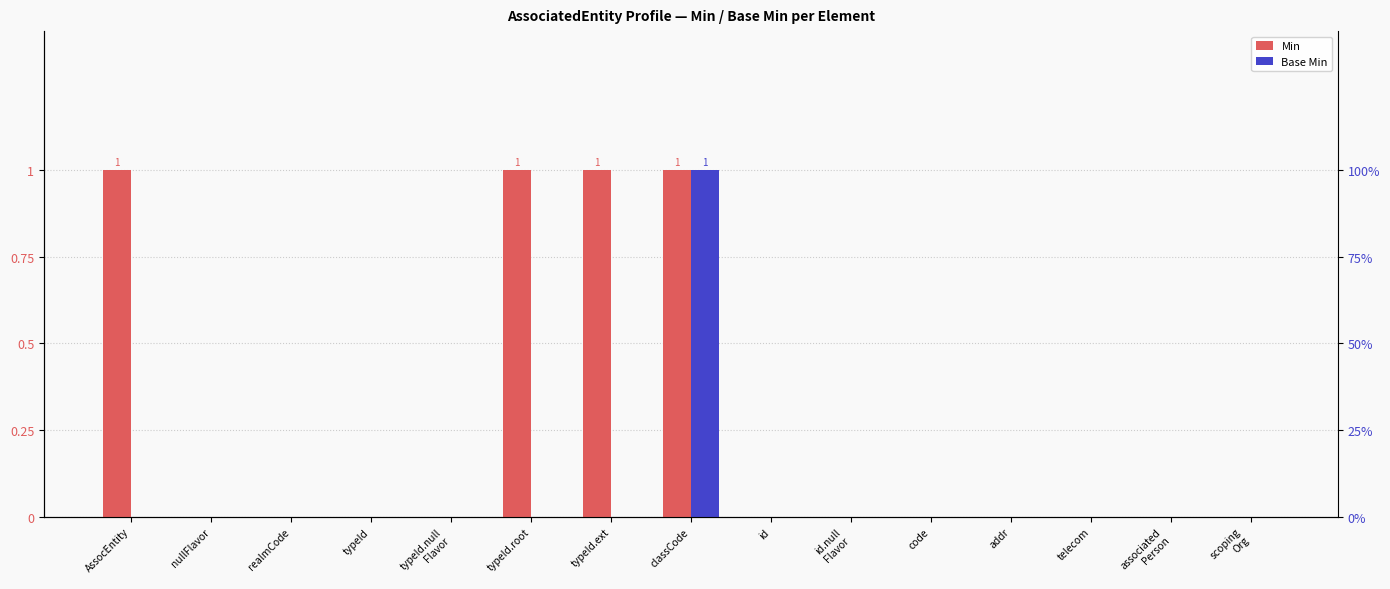

True or false: Min has a value of 0 at nullFlavor.

False